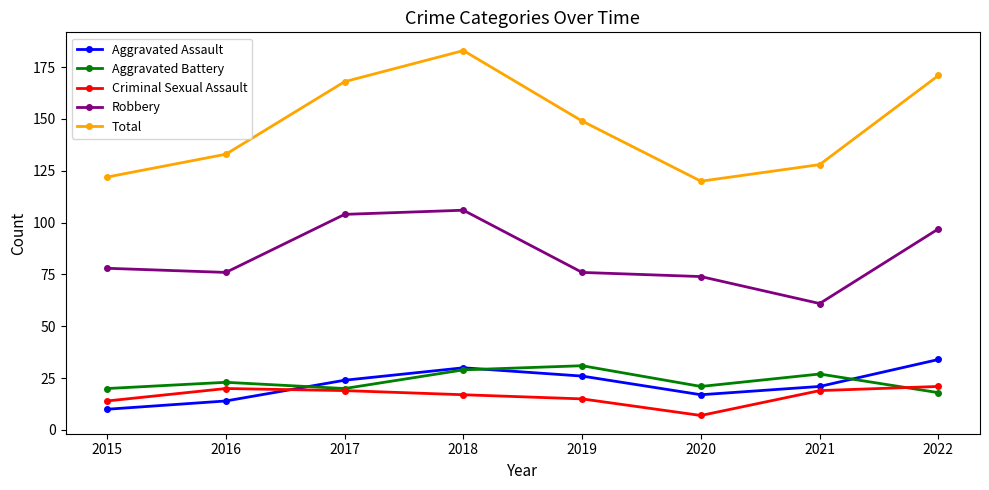

In Aggravated Assault, how many points are lower than both neighbors (excluding endpoints)?

1